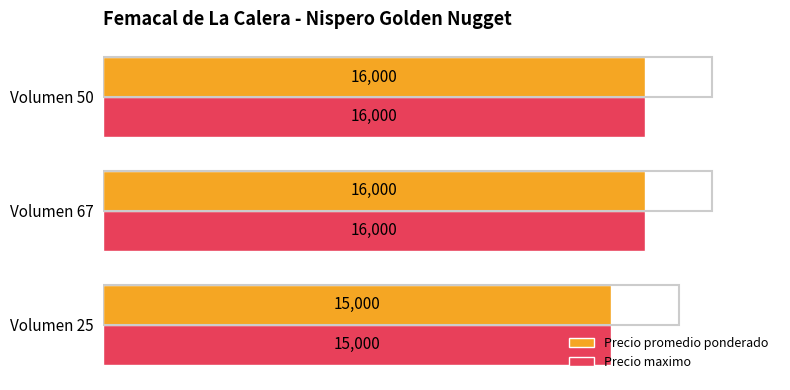

What is the total value across all series at Volumen 50?

32000